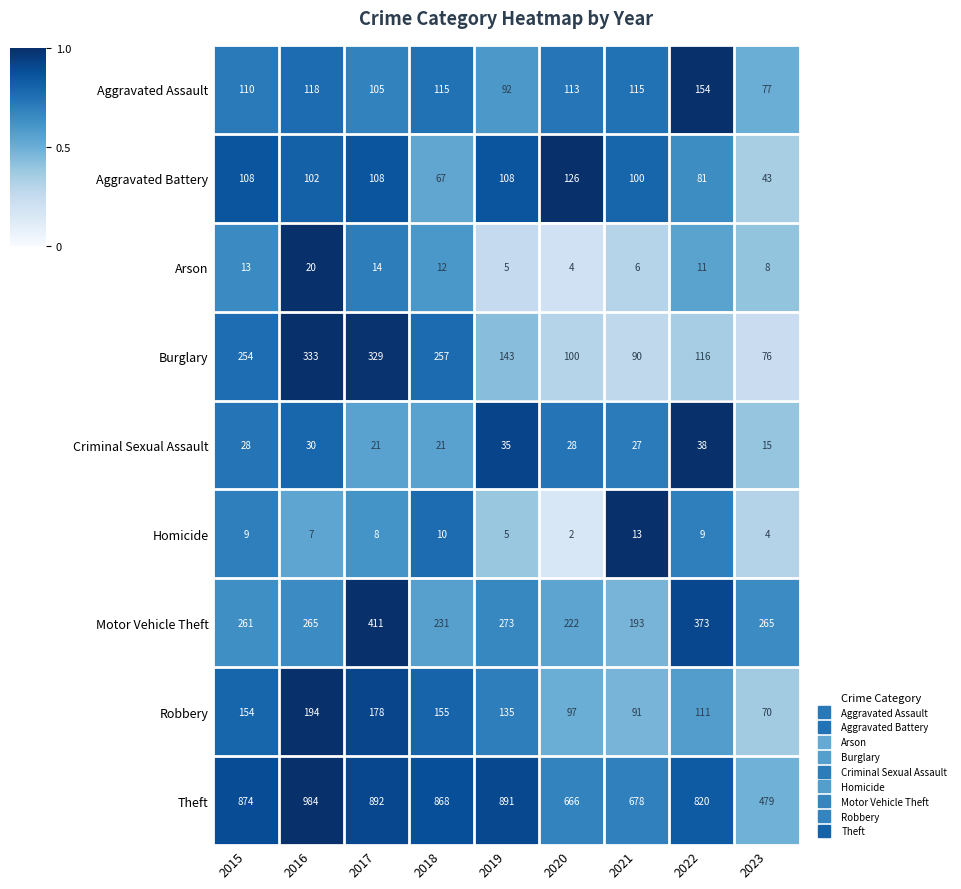

Which category has the lowest value across all series?

2020